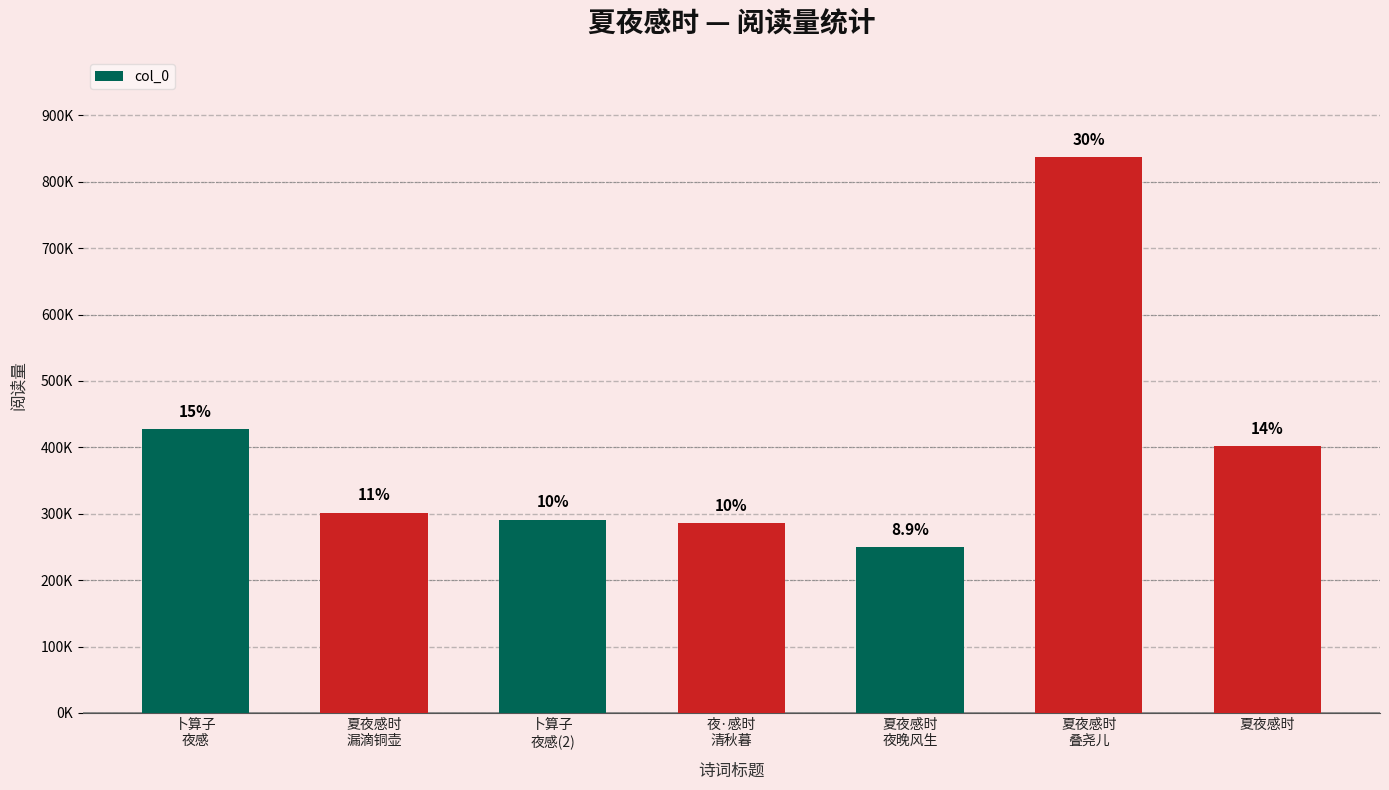

What is the approximate value at 夏夜感时
夜晚风生, to the nearest 100?

250100